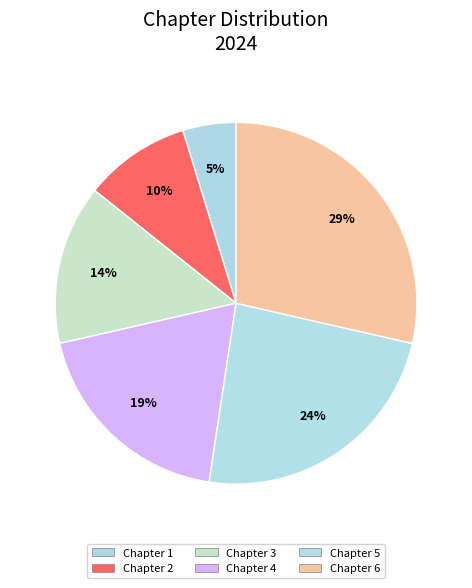

What portion of the pie excludes Chapter 1?

95.2%